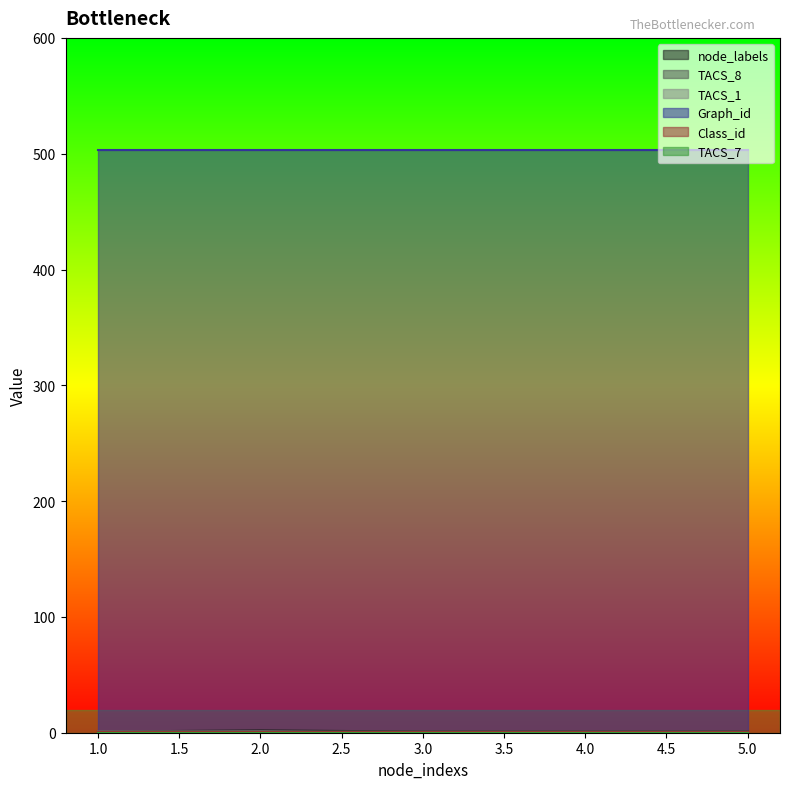

What is the approximate value of TACS_8 at 2?

1